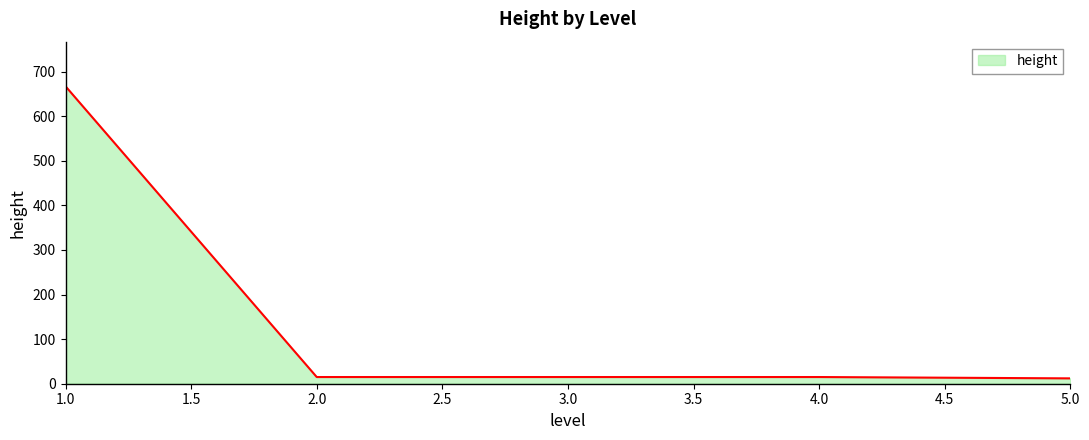

What is the average value?

145